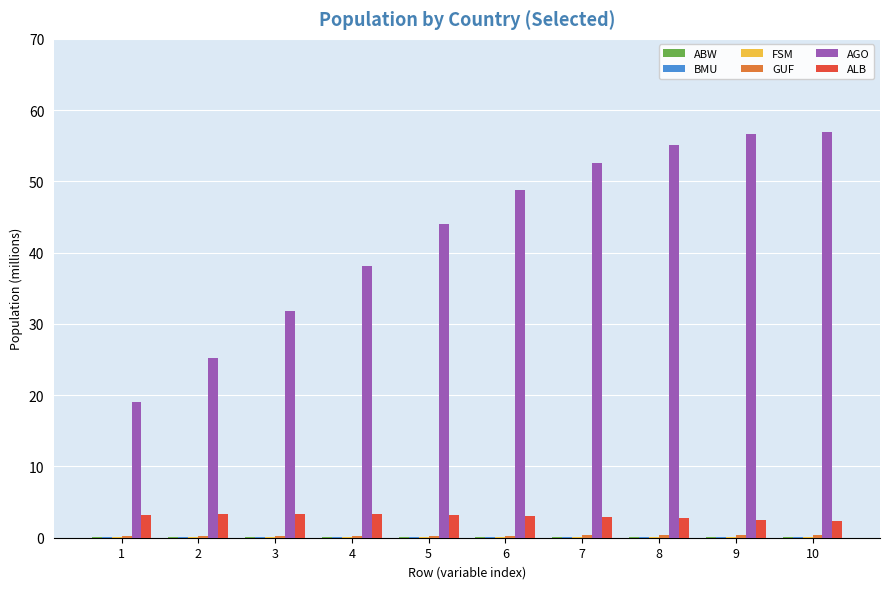

How many categories are shown in the chart?

10